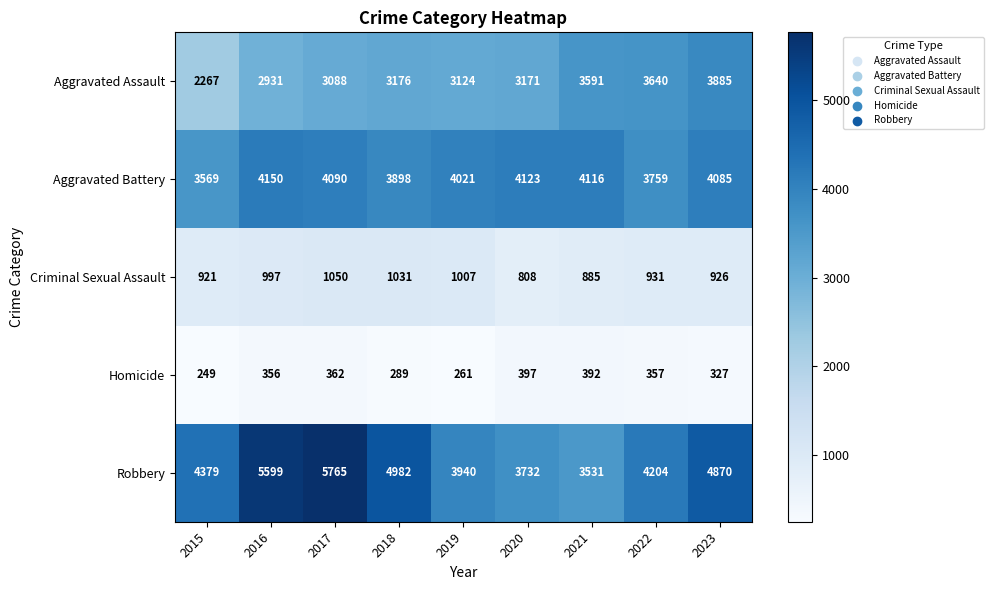

At which label is Robbery closest to 4648?

2023